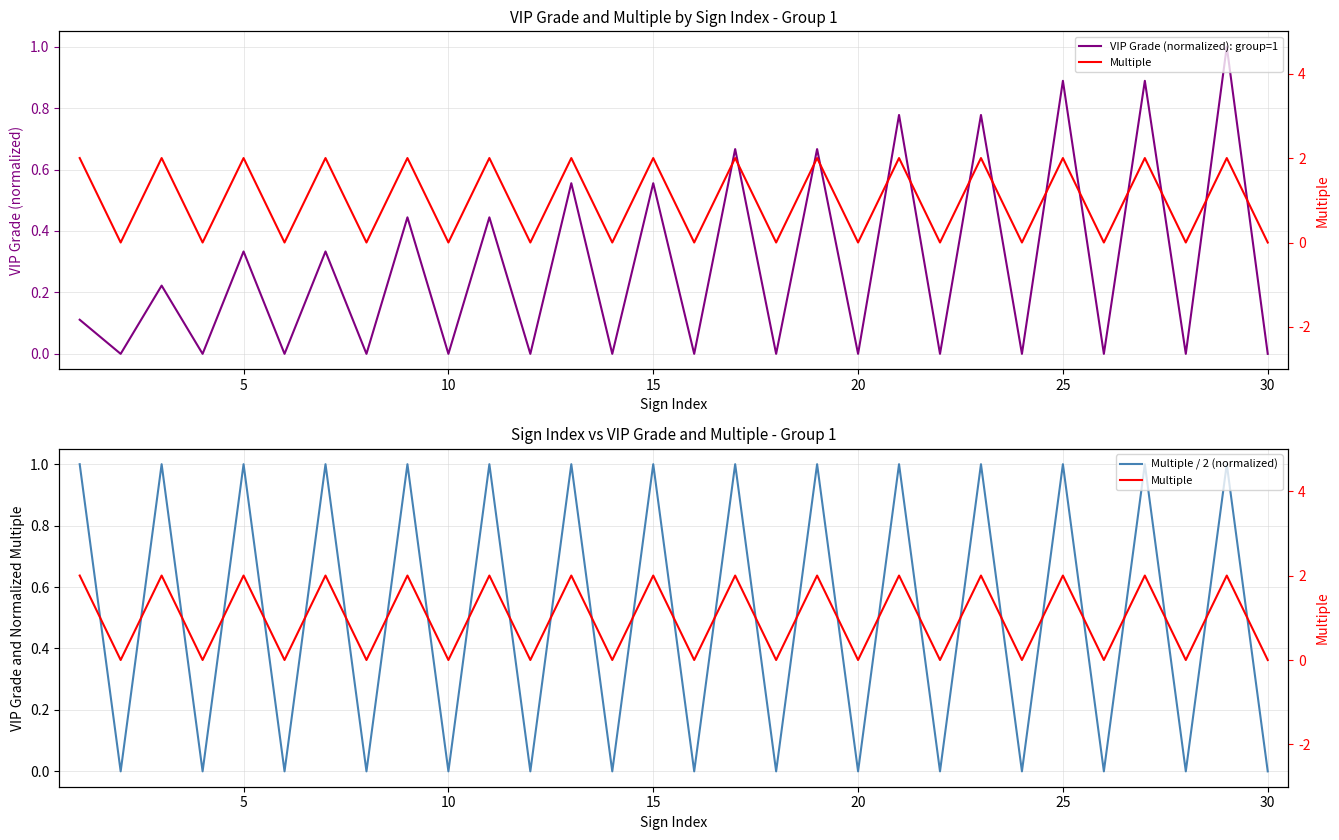

True or false: Multiple / 2 (normalized) and VIP Grade (normalized): group=1 intersect in this chart.

False